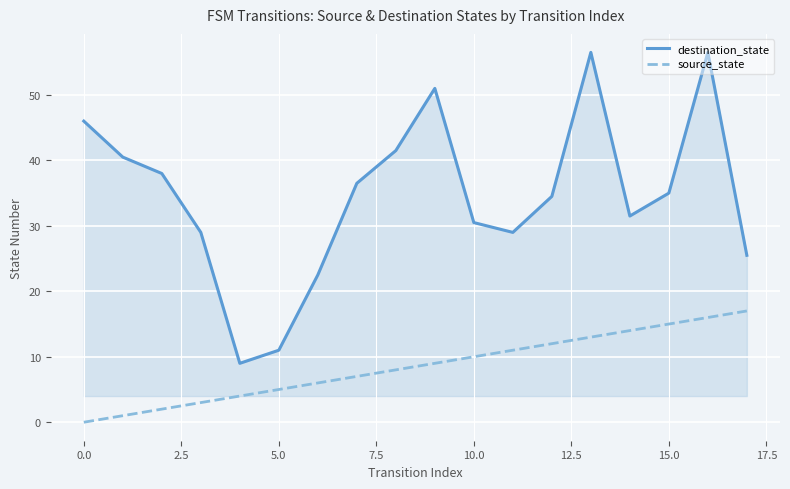

What is the difference between the maximum and minimum values in the destination_state series?

47.5